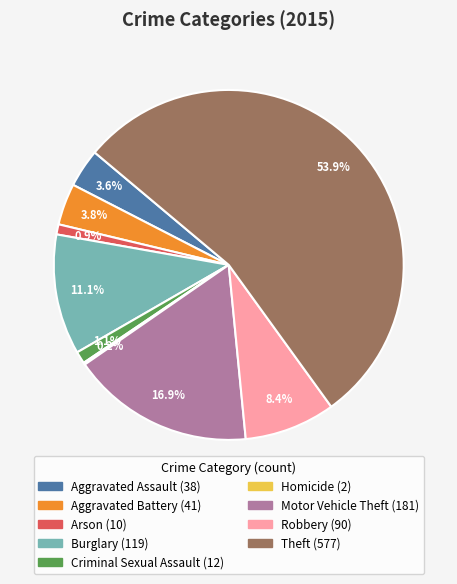

The Aggravated Assault slice represents 4% of the pie. True or false?

True